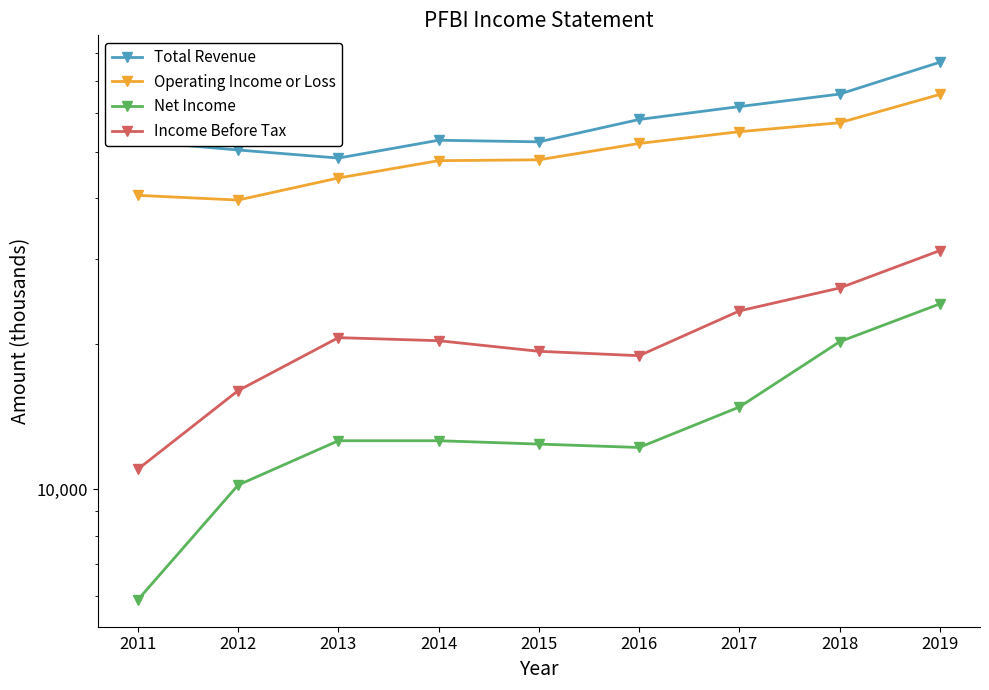

Reading right to left, list all the values displayed in this chart.

Total Revenue: 2019=76600	2018=65800	2017=62000	2016=58300	2015=52400	2014=52800	2013=48500	2012=50400	2011=52500
Operating Income or Loss: 2019=65700	2018=57400	2017=55000	2016=52000	2015=48100	2014=47900	2013=44100	2012=39700	2011=40600
Net Income: 2019=24200	2018=20200	2017=14800	2016=12200	2015=12400	2014=12600	2013=12600	2012=10200	2011=5900
Income Before Tax: 2019=31200	2018=26100	2017=23400	2016=18900	2015=19300	2014=20300	2013=20600	2012=16000	2011=11000